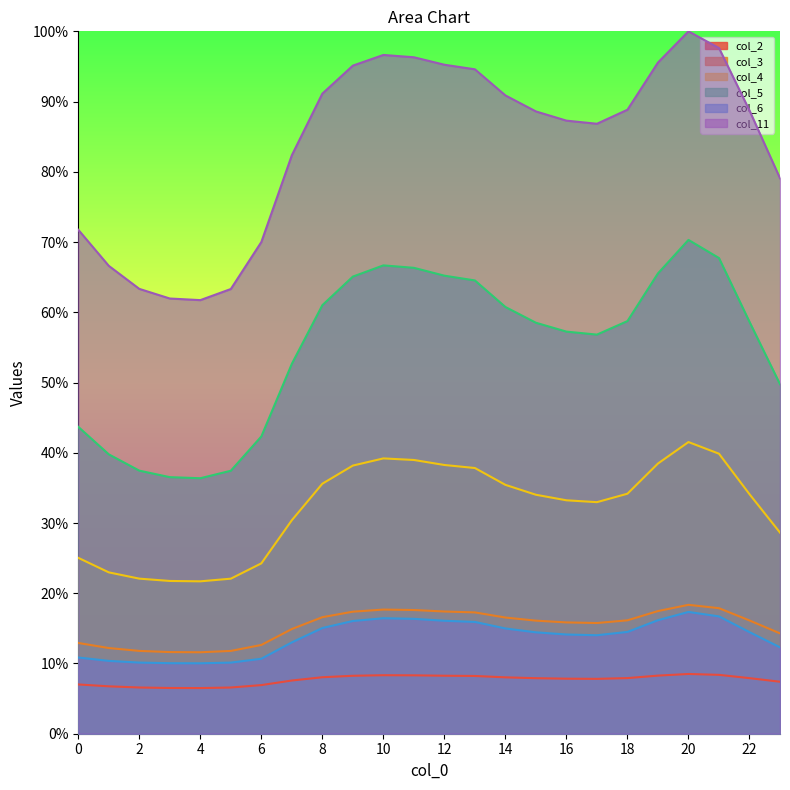

What is the highest value of the col_4 series?

41.5